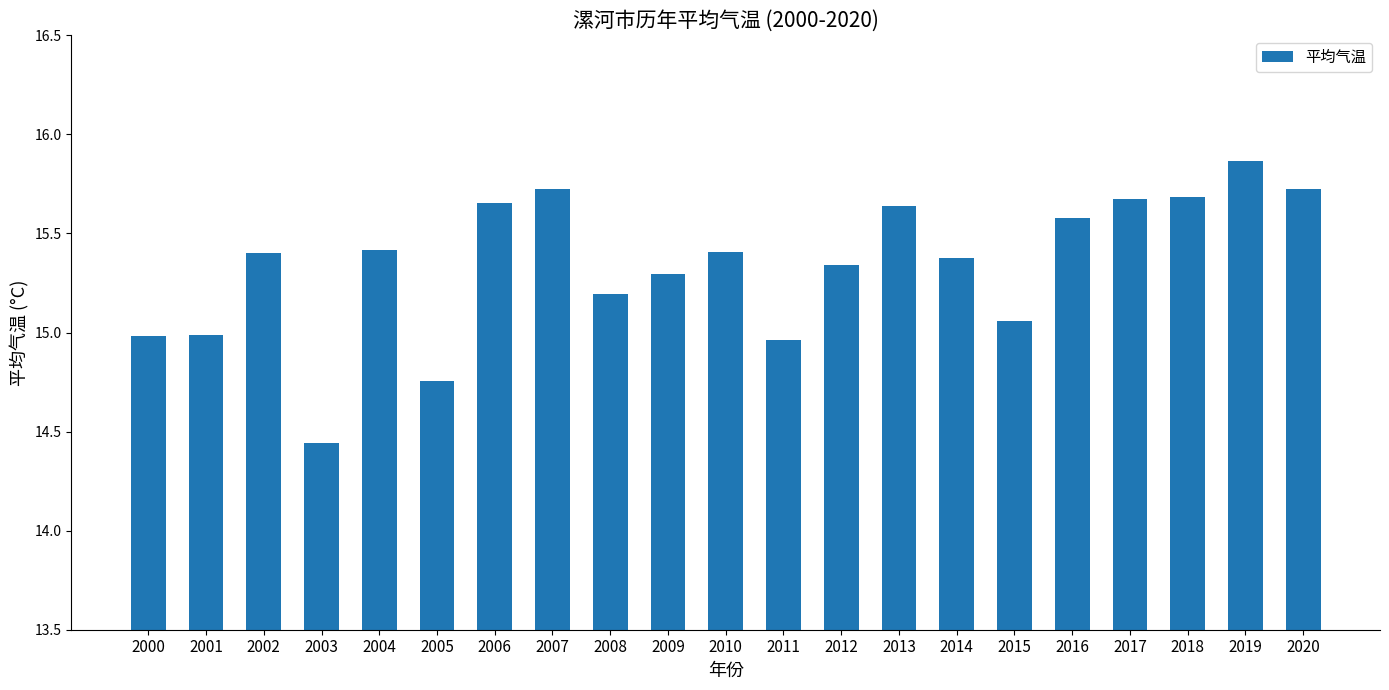

Is it true that the value at 2020 is 8.5?

False